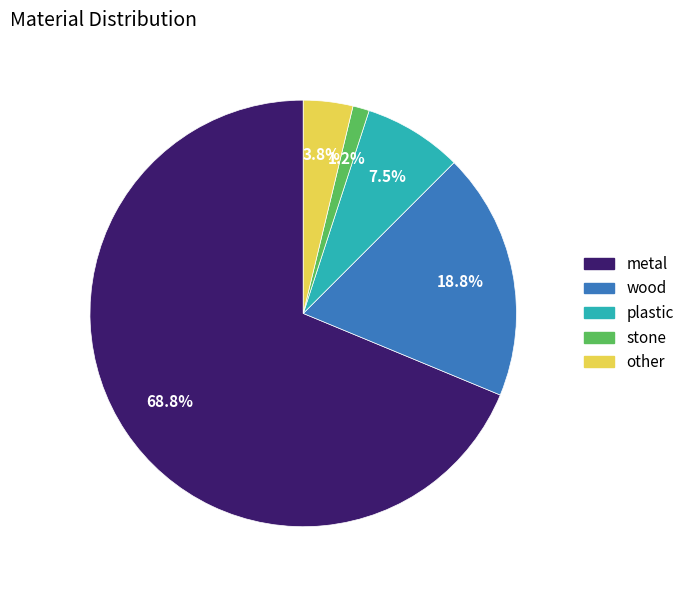

Approximately how many times larger is the value at other compared to metal?

0.1